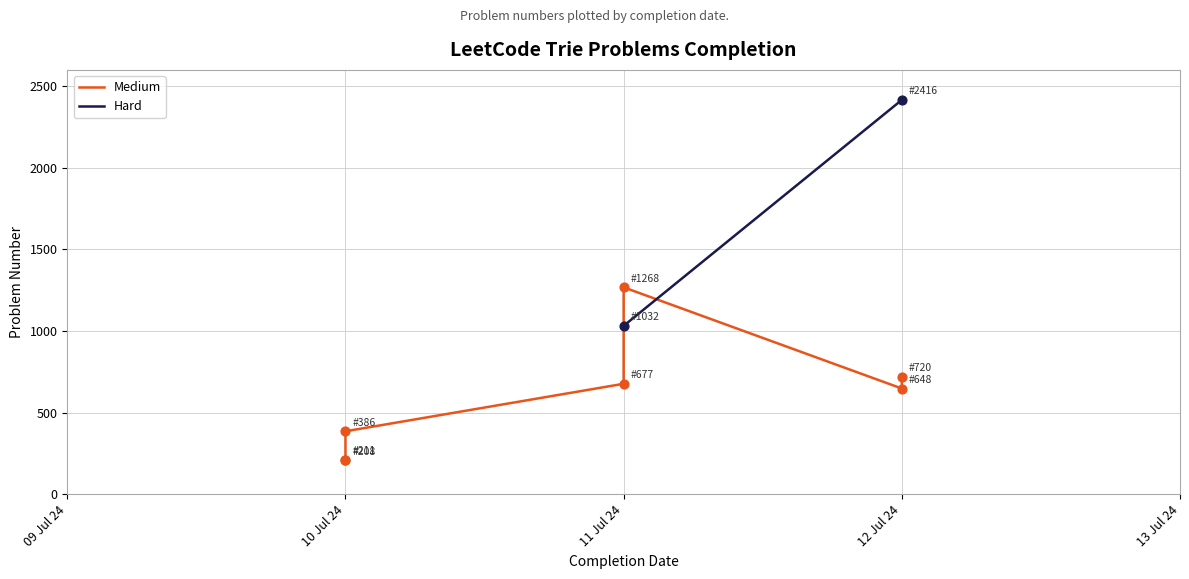

Approximately how many times larger is the value at 2024-07-10 compared to 2024-07-12?

0.2